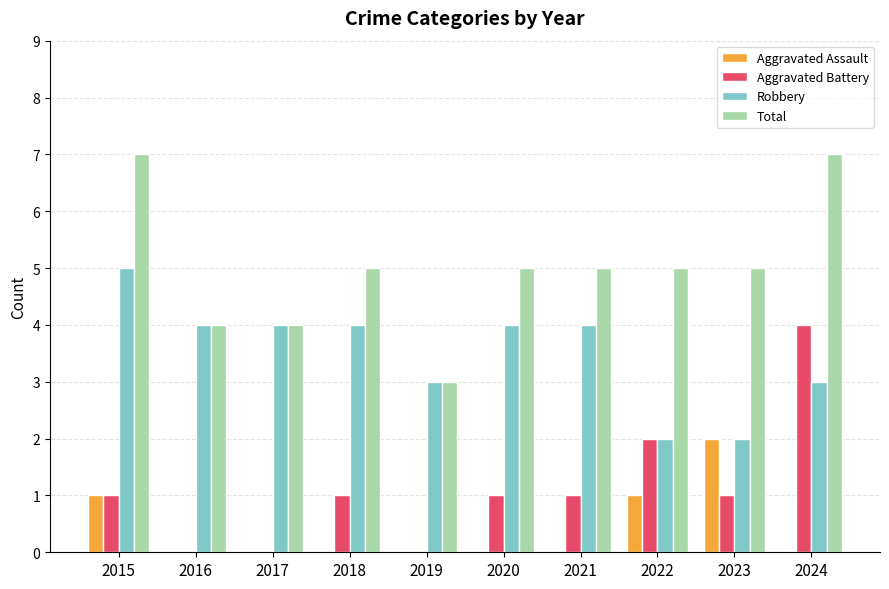

True or false: Aggravated Battery has a value of 0 at 2016.

True